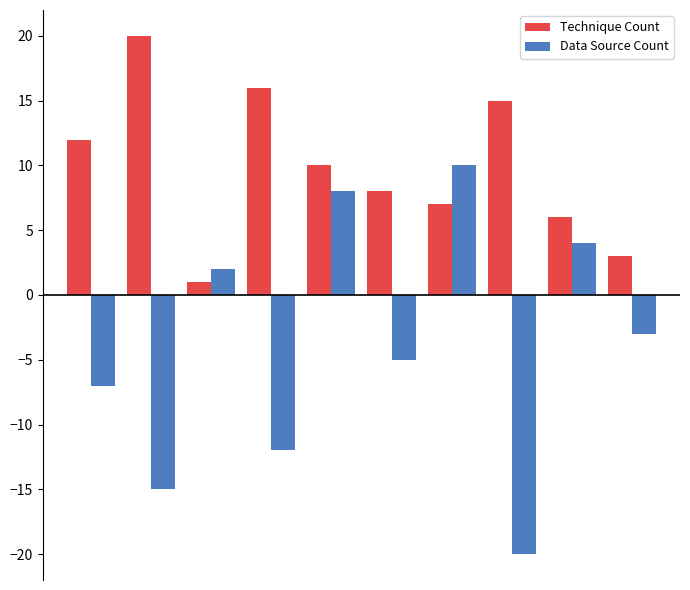

What is the lowest value of the Data Source Count series?

-20